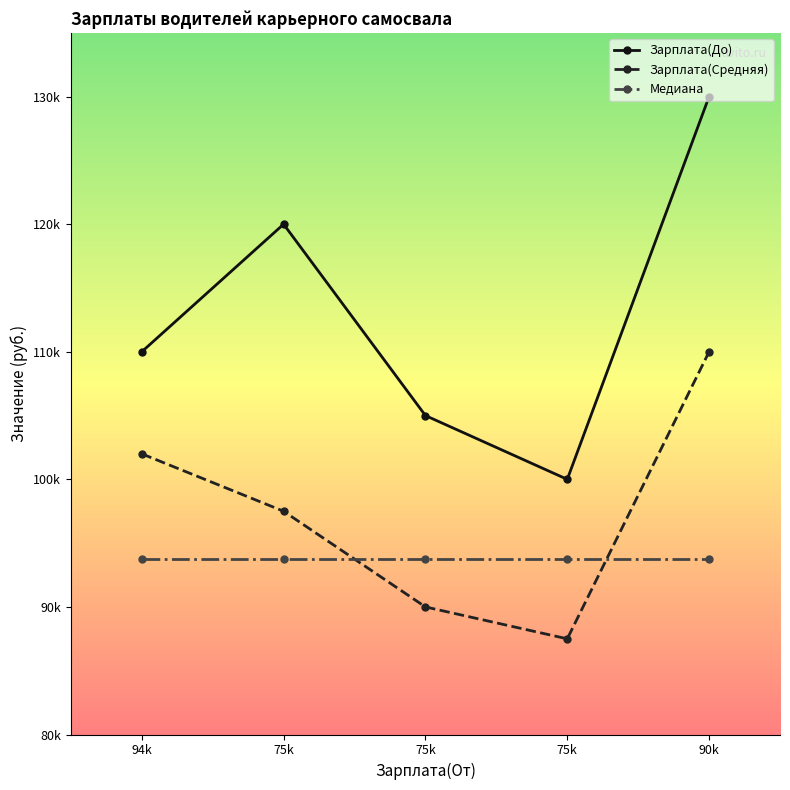

What is the value of the Зарплата(До) point at the 1st from the left?

110000